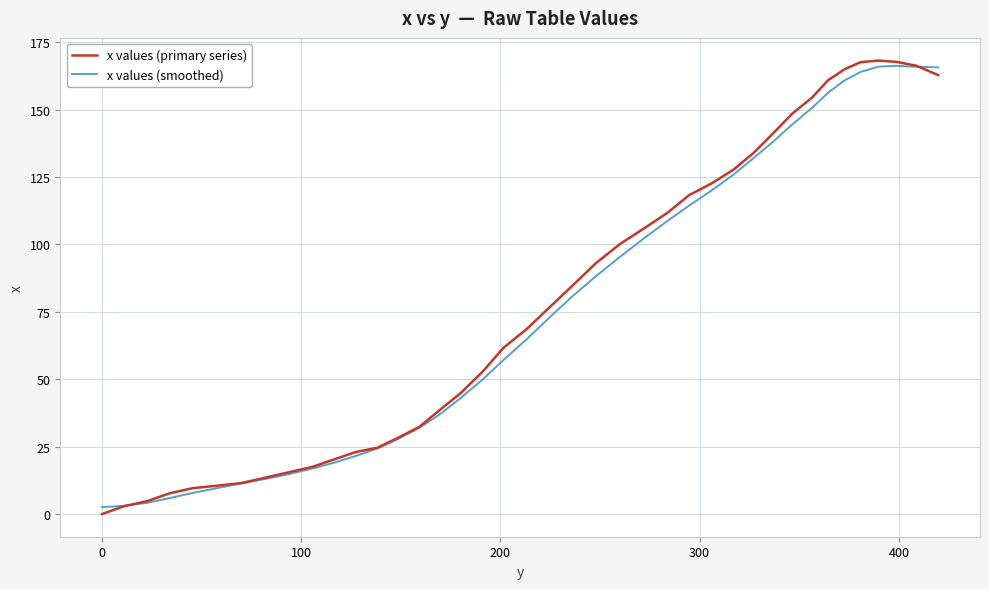

How many lines are shown in the chart?

2